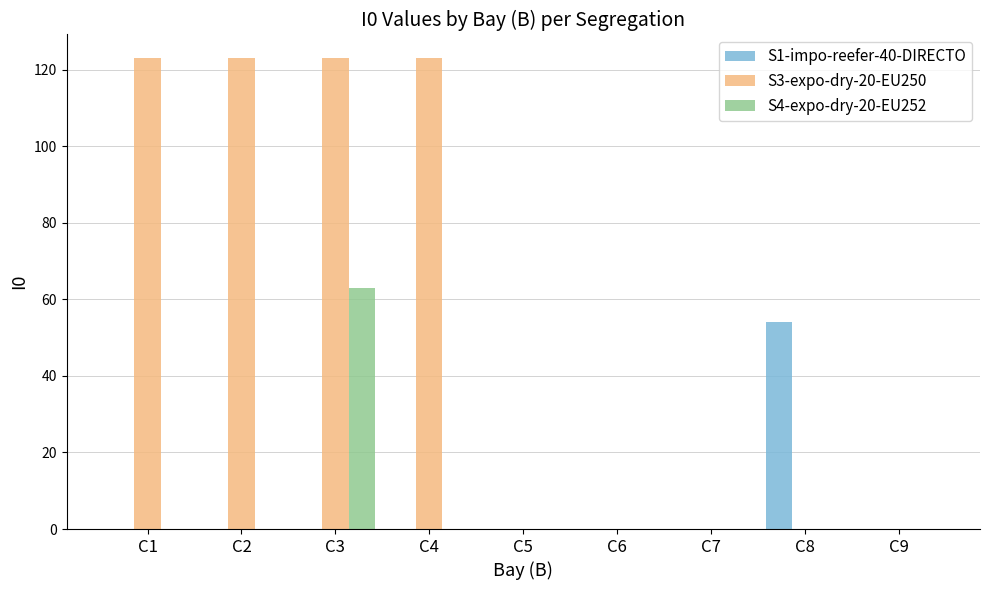

How many categories are shown in the chart?

9